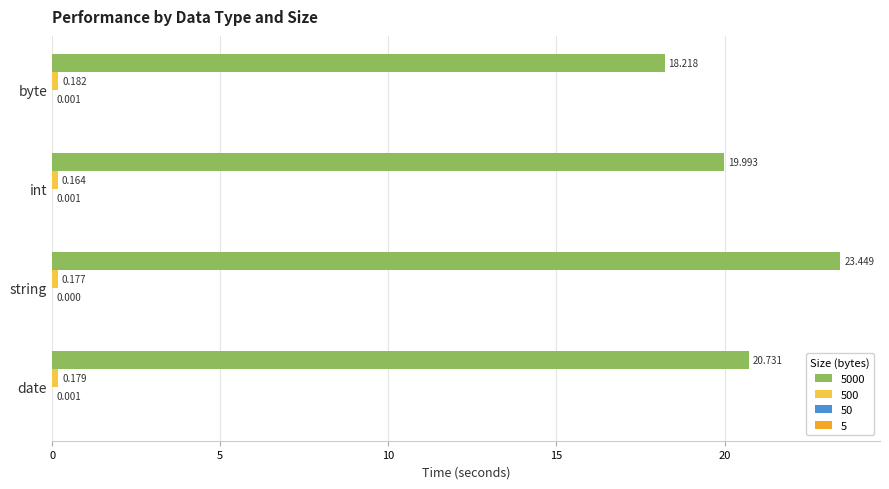

At which category is the sum across all series the highest?

string